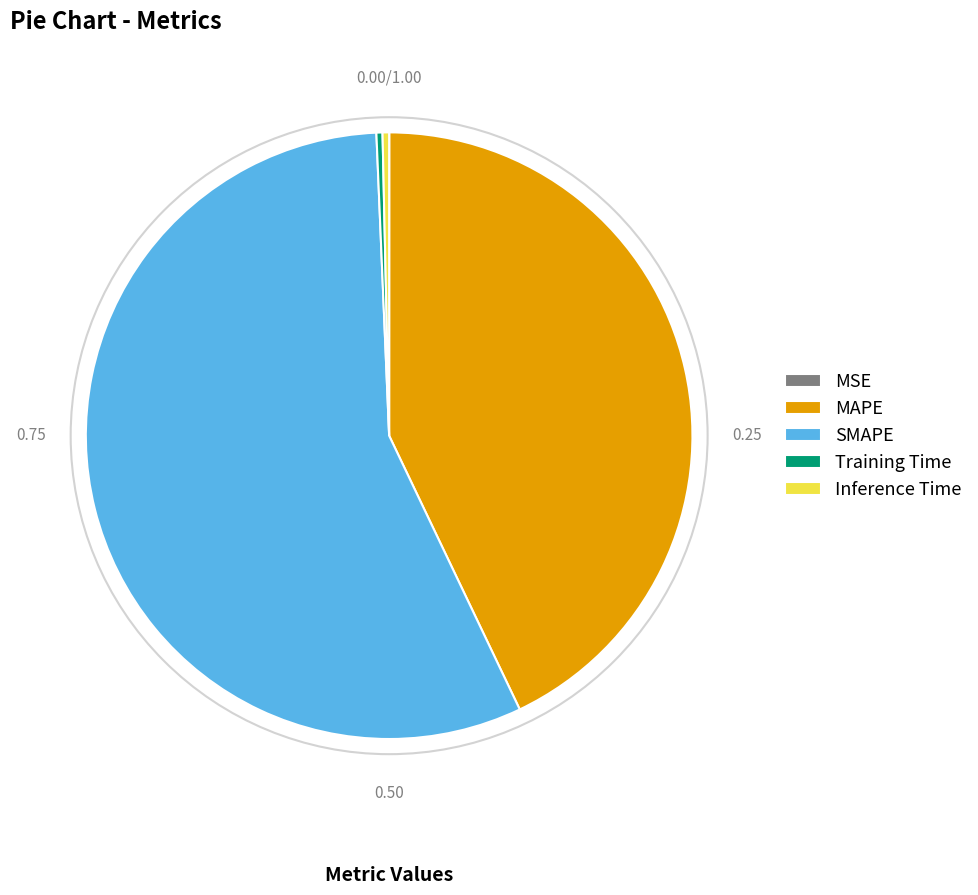

Do SMAPE and Inference Time together represent more than half of the pie?

Yes